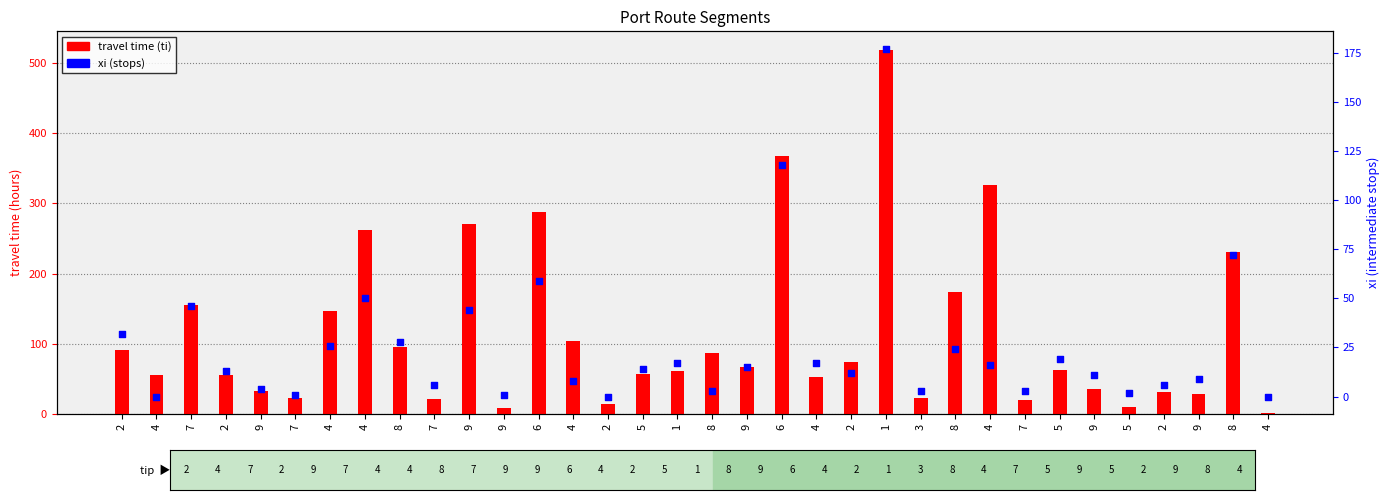

Is the value of travel time (ti) at 9 greater than the value of xi (stops) at 4?

Yes